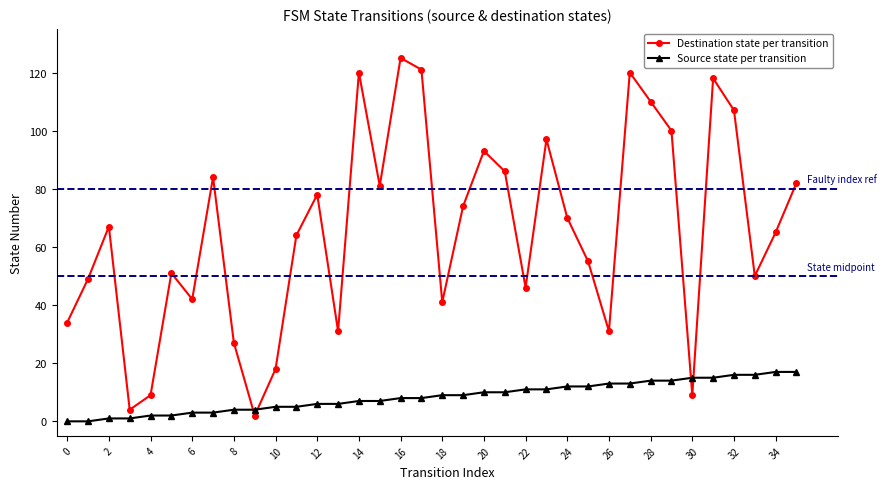

Which series has the largest range (max minus min)?

Destination state per transition